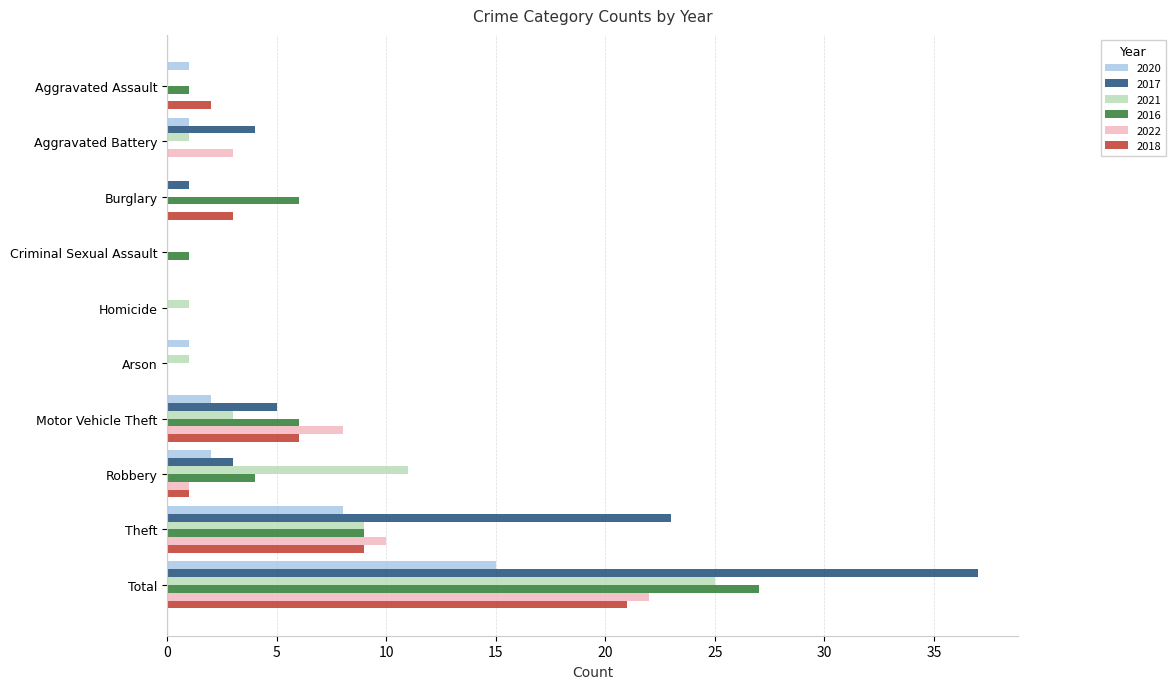

What is the total value across all series at Homicide?

1